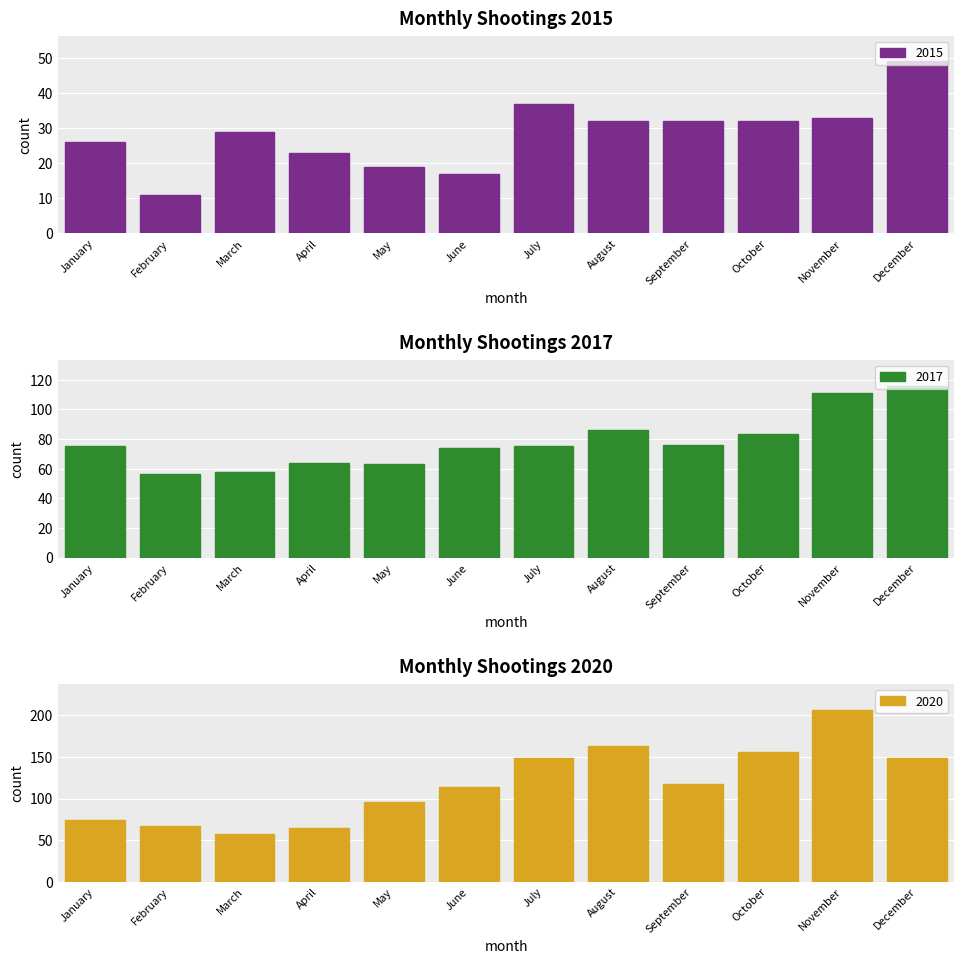

Between April and December, which series saw the biggest shift?

2020